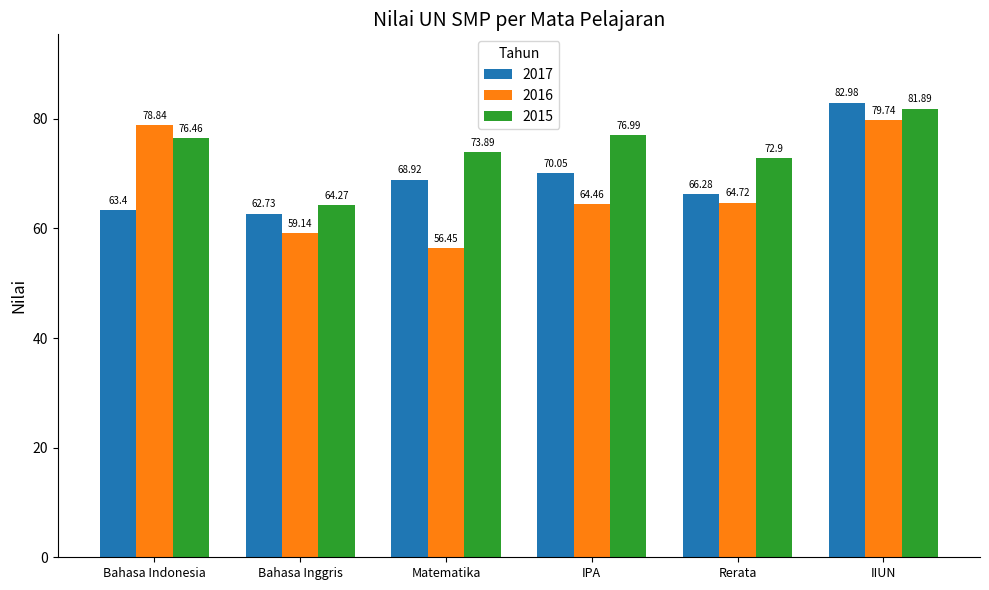

What is the highest value of the 2015 series?

81.9